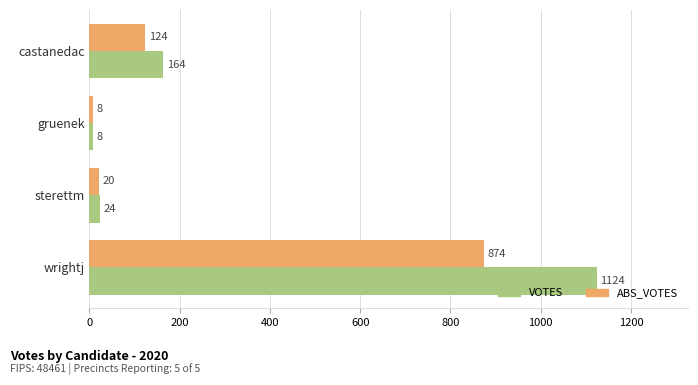

What is the difference between the maximum and second lowest values in the ABS_VOTES series?

854